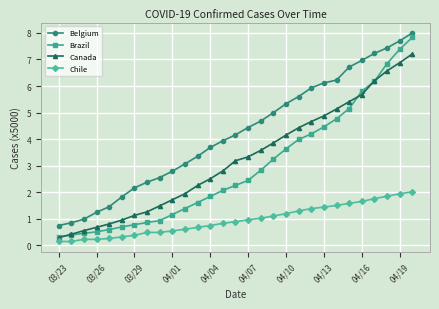

Count the number of categories in the chart.

29